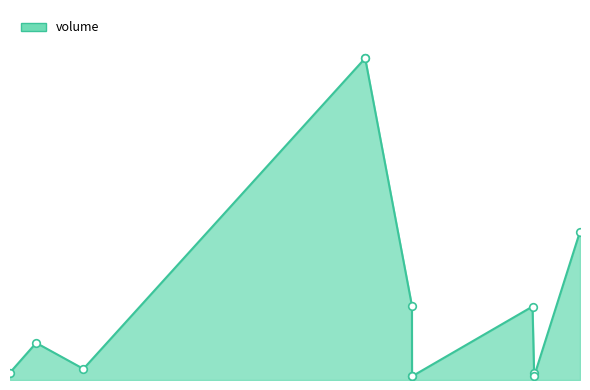

Does the chart have visible grid lines?

No